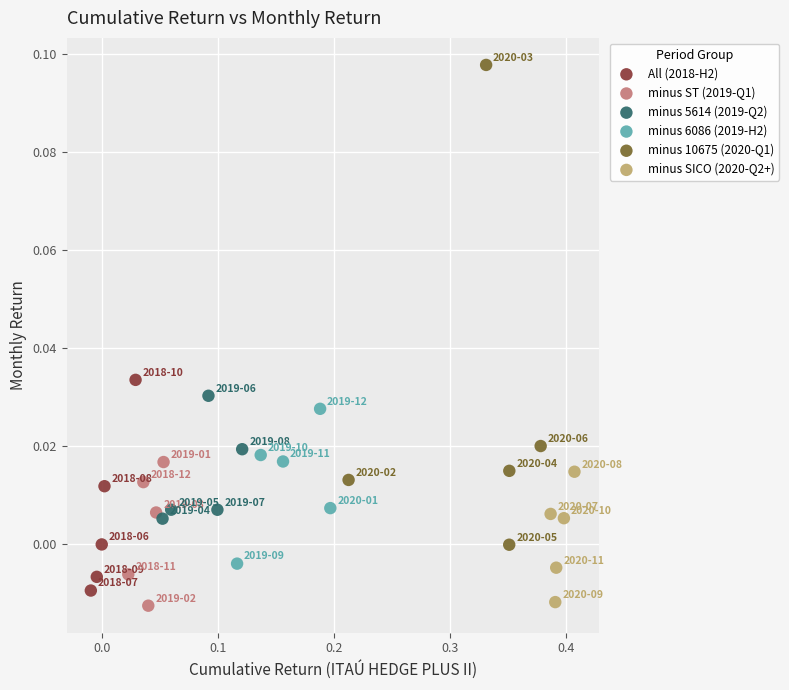

Which series has the widest spread of Y values?

minus 10675 (2020-Q1)